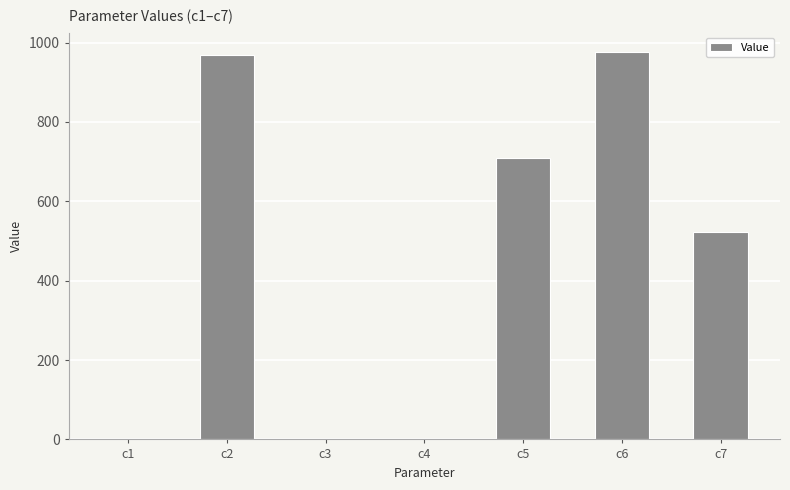

Count the number of values greater than 521.

4